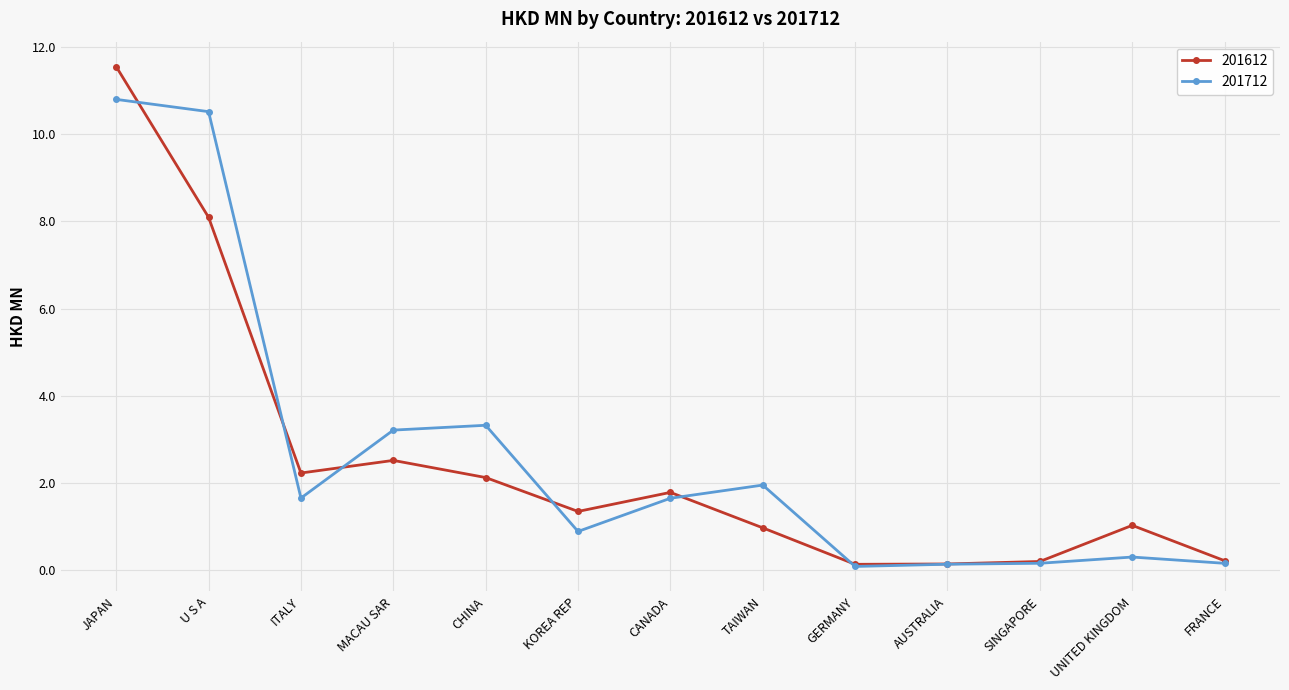

What is the difference between the maximum and second lowest values in the 201712 series?

10.7